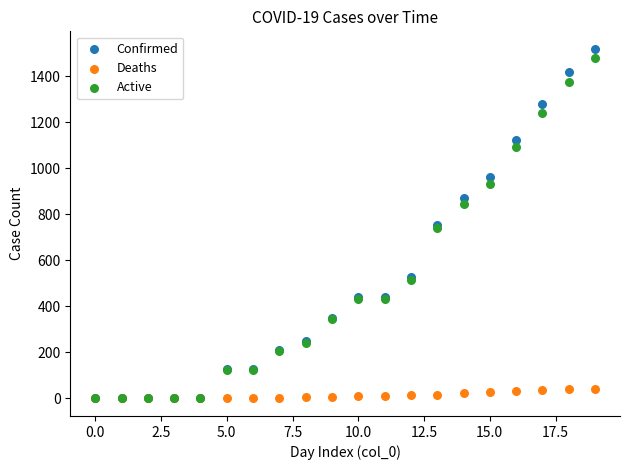

What are all the series names shown in the legend?

Confirmed, Deaths, Active